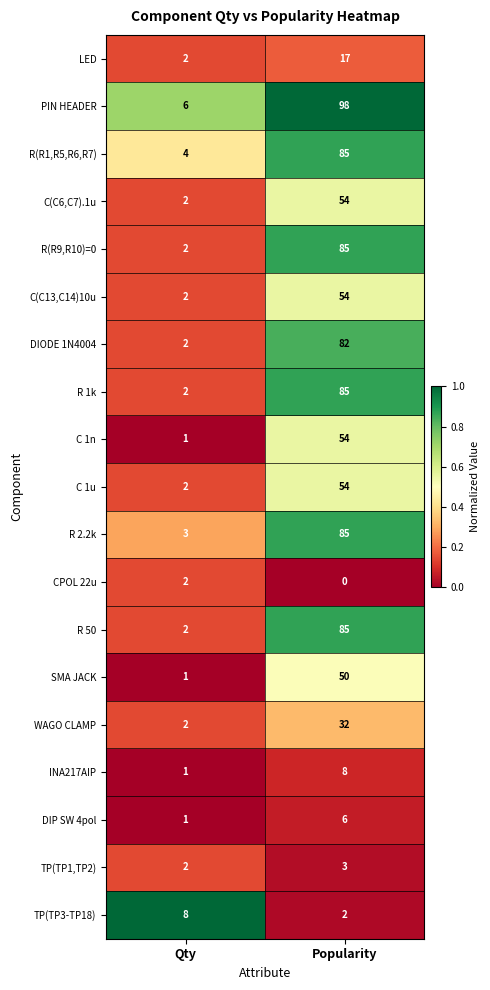

At which category does the chart reach its minimum across all series?

Popularity